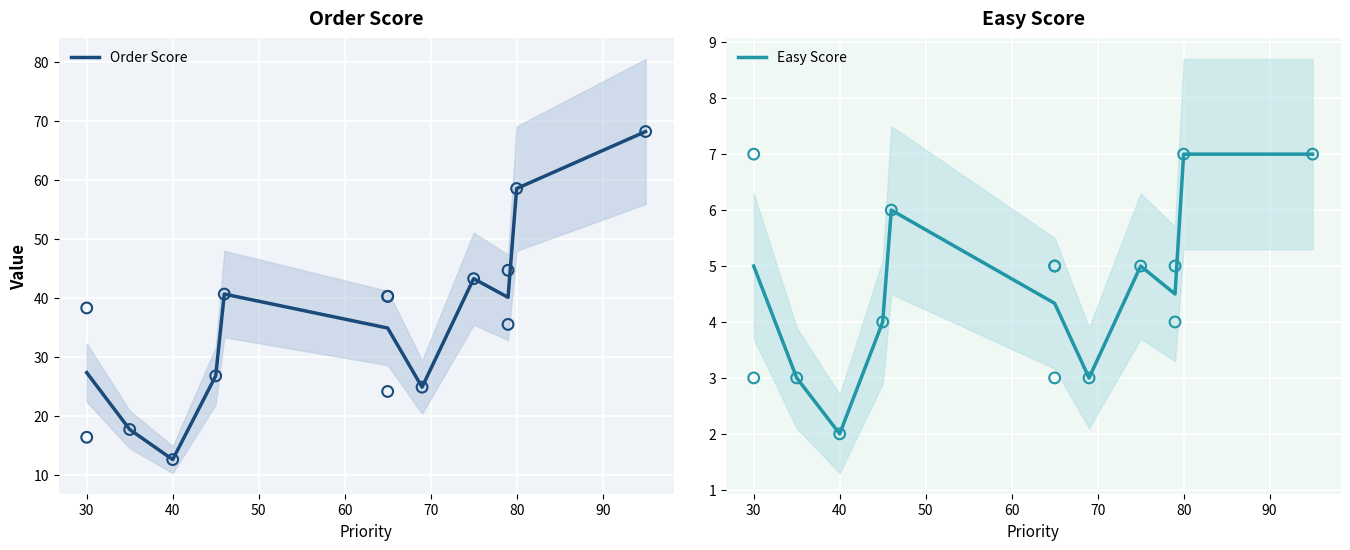

Which series has the largest Y range (max minus min)?

Order